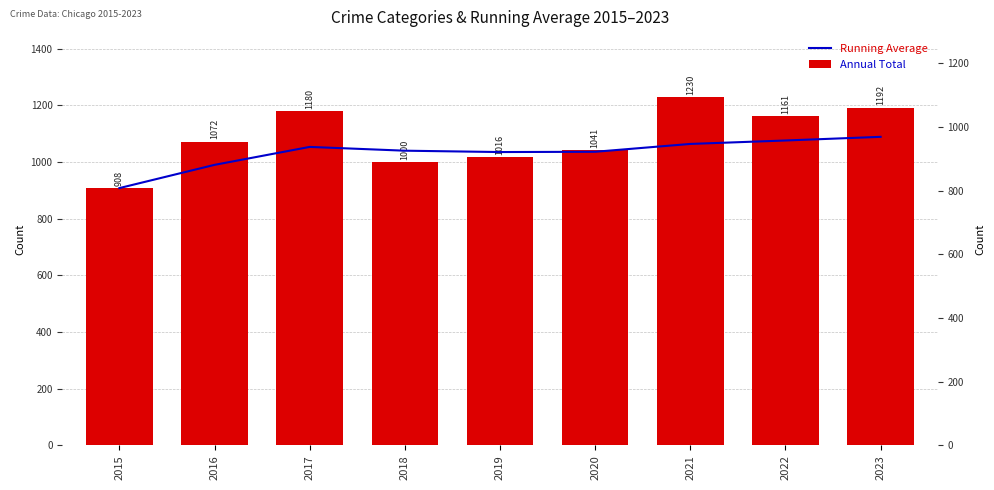

Reading left to right, what are all the values shown in this chart?

Running Average: 2015=908.0	2016=990.0	2017=1053.3	2018=1040.0	2019=1035.2	2020=1036.2	2021=1063.9	2022=1076.0	2023=1088.9
Annual Total: 2015=908.0	2016=1072.0	2017=1180.0	2018=1000.0	2019=1016.0	2020=1041.0	2021=1230.0	2022=1161.0	2023=1192.0